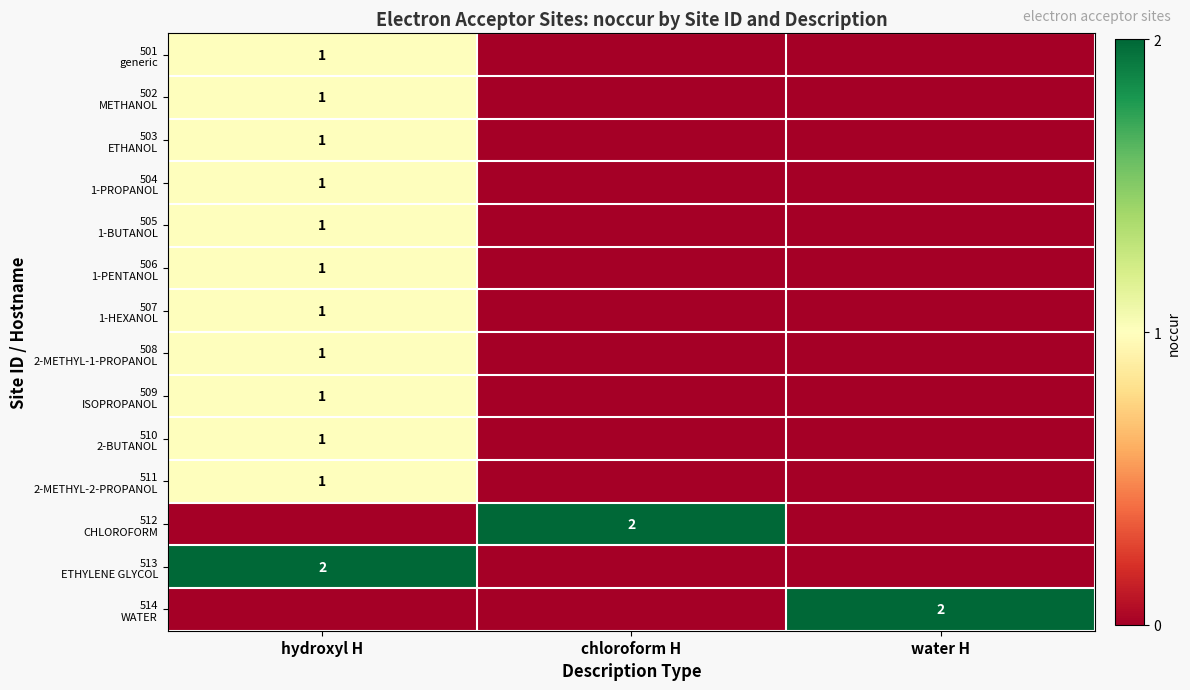

Between hydroxyl H and water H, which is larger?

hydroxyl H